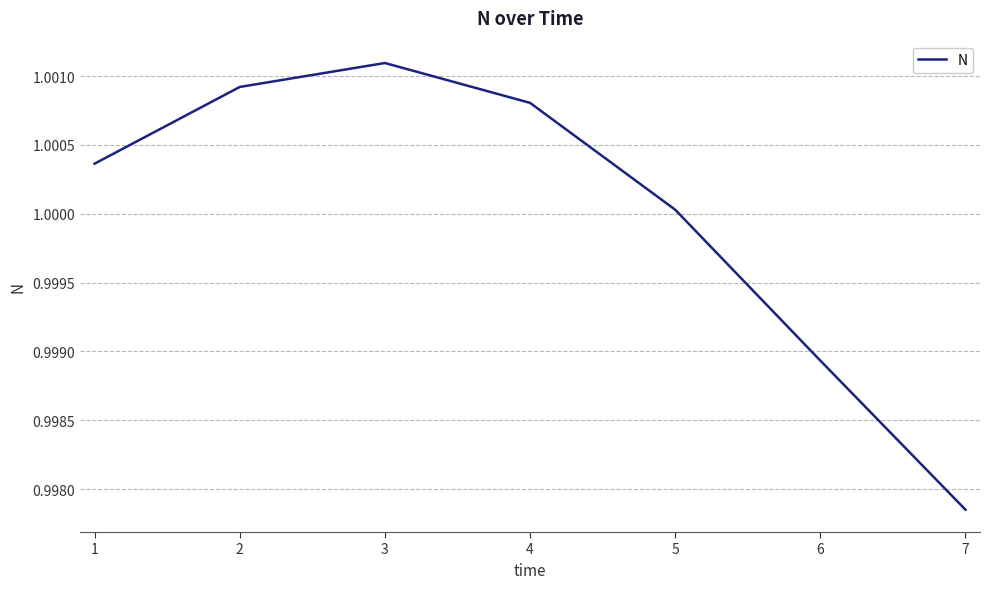

Which category has the highest value across all series?

3